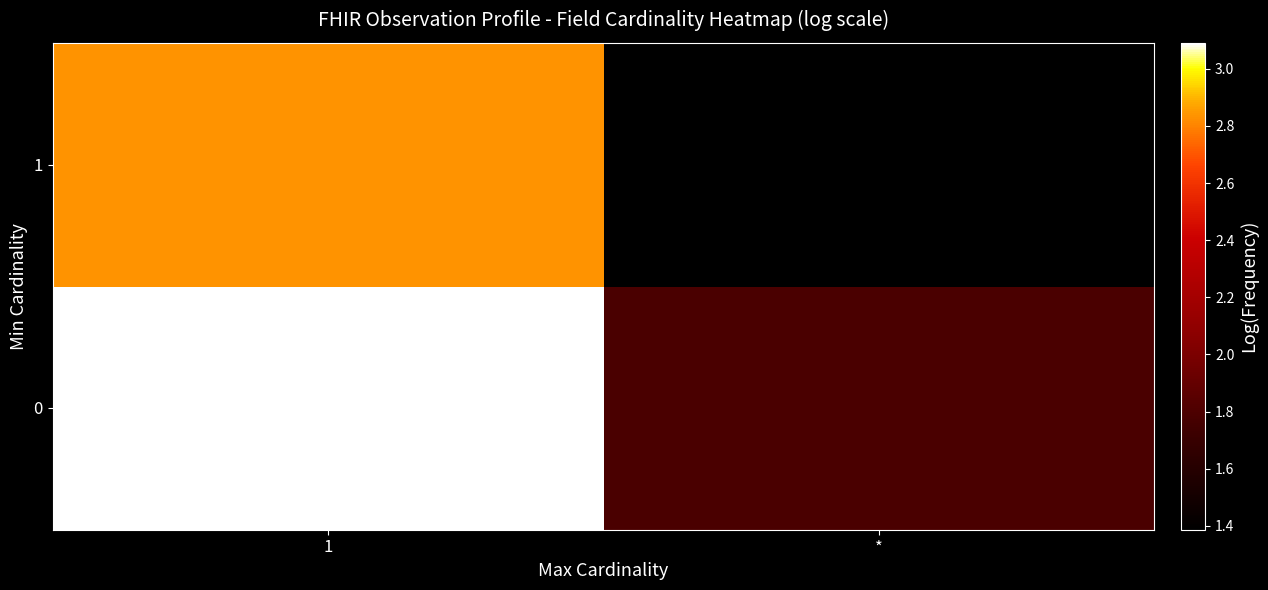

What is the difference between the highest and lowest values at *?

0.4